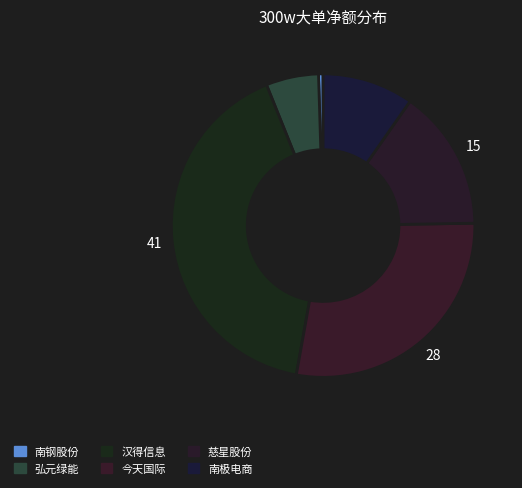

How many segments does this pie chart have?

6